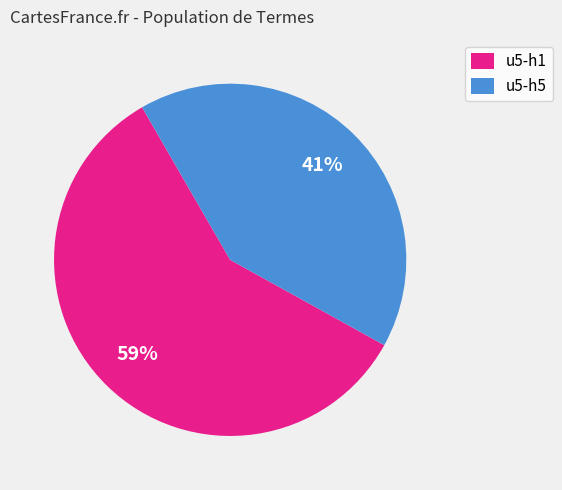

To the nearest percent, what is the average slice percentage?

50%